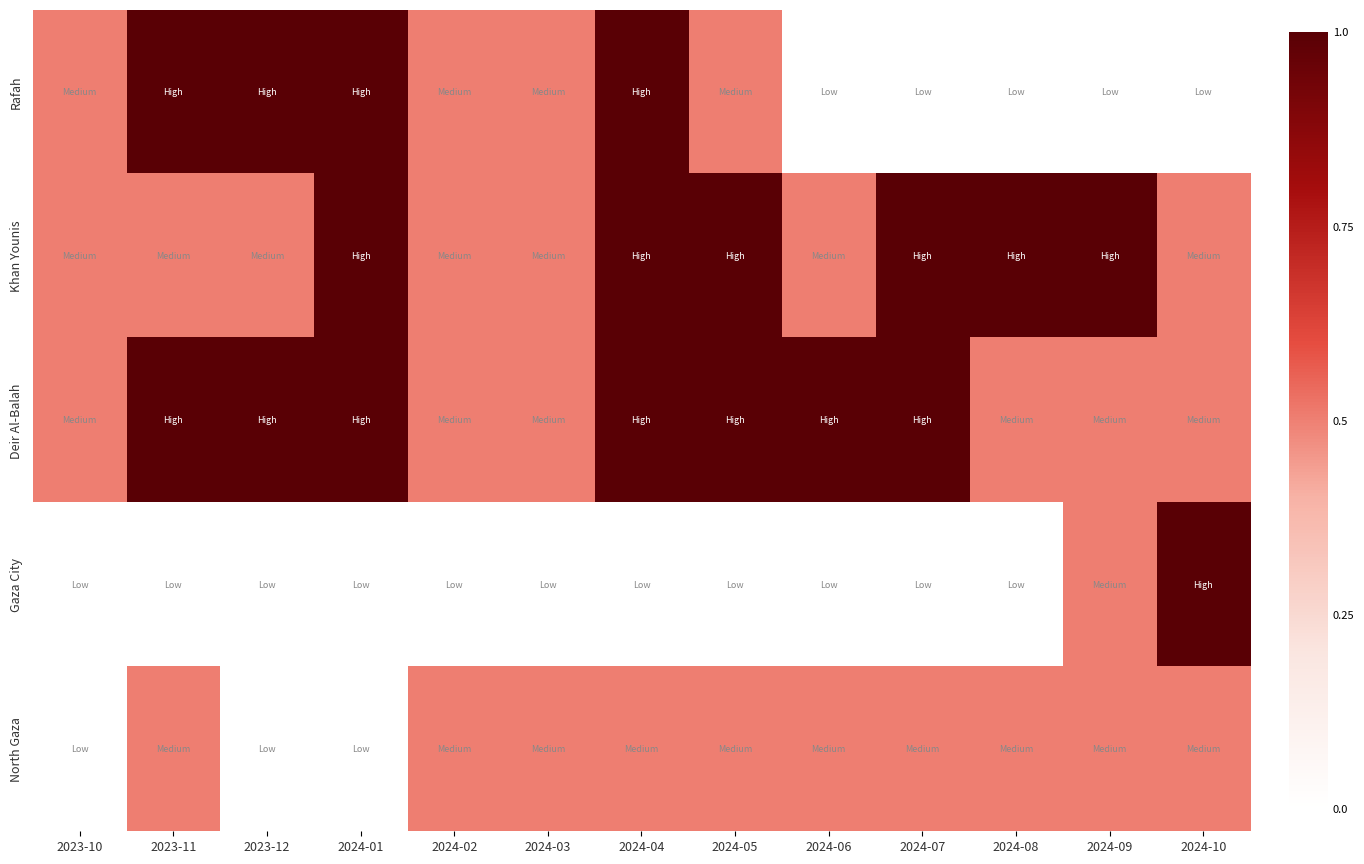

At which category does the chart reach its minimum across all series?

2024-06